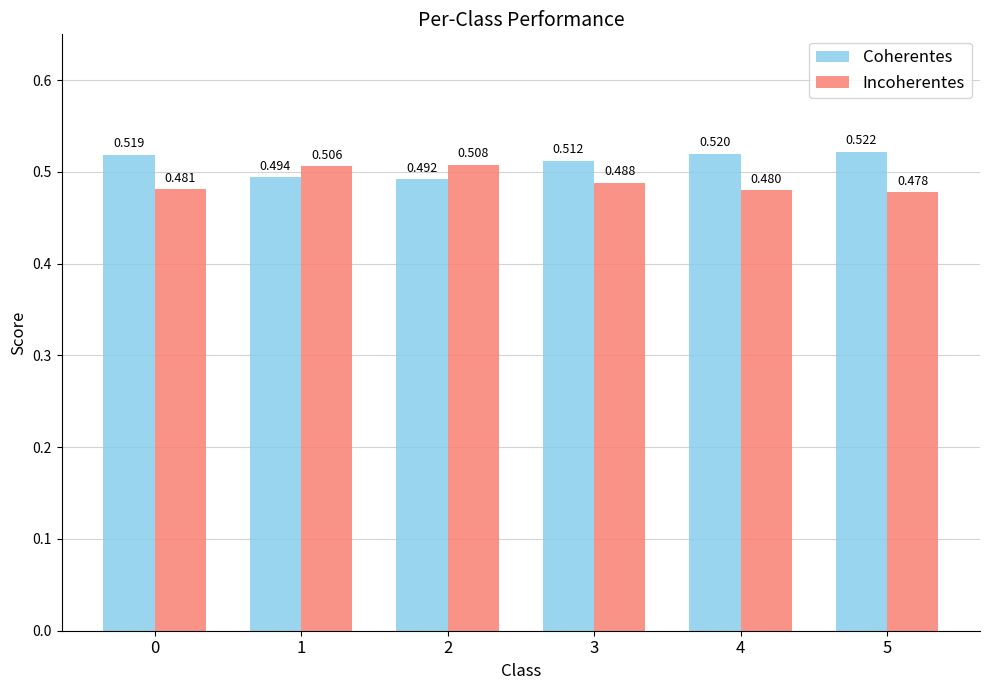

Is it true that Coherentes equals 0.8 at 1?

False